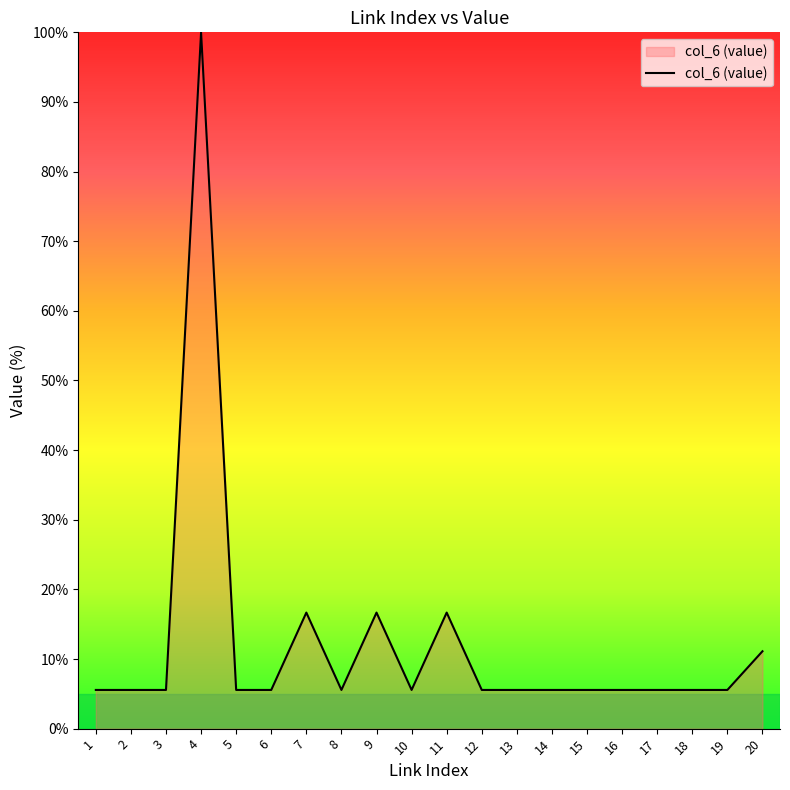

What is the maximum value shown in the chart?

100.0